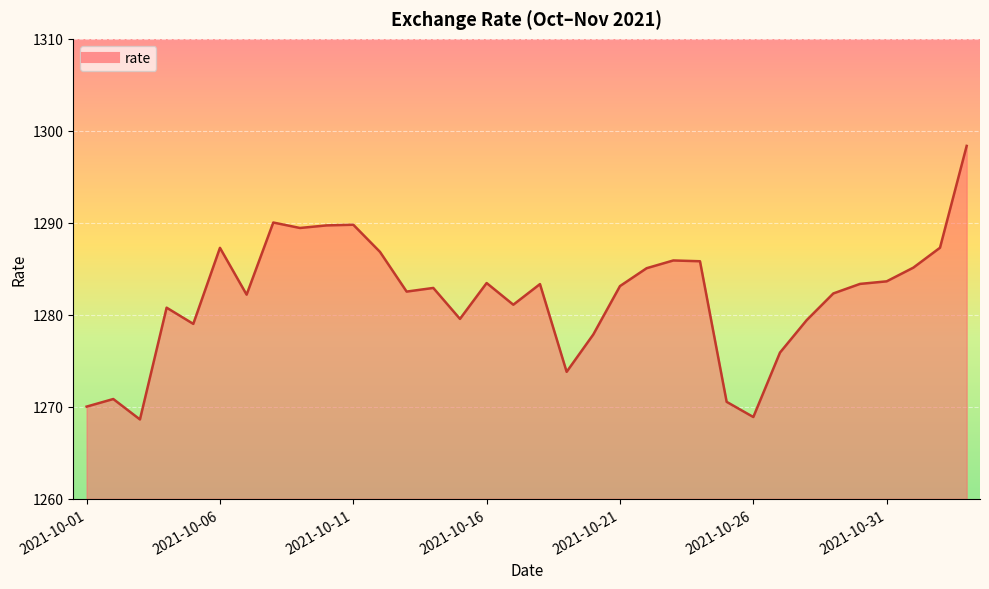

True or false: the data has more than 1 interior local peaks.

True